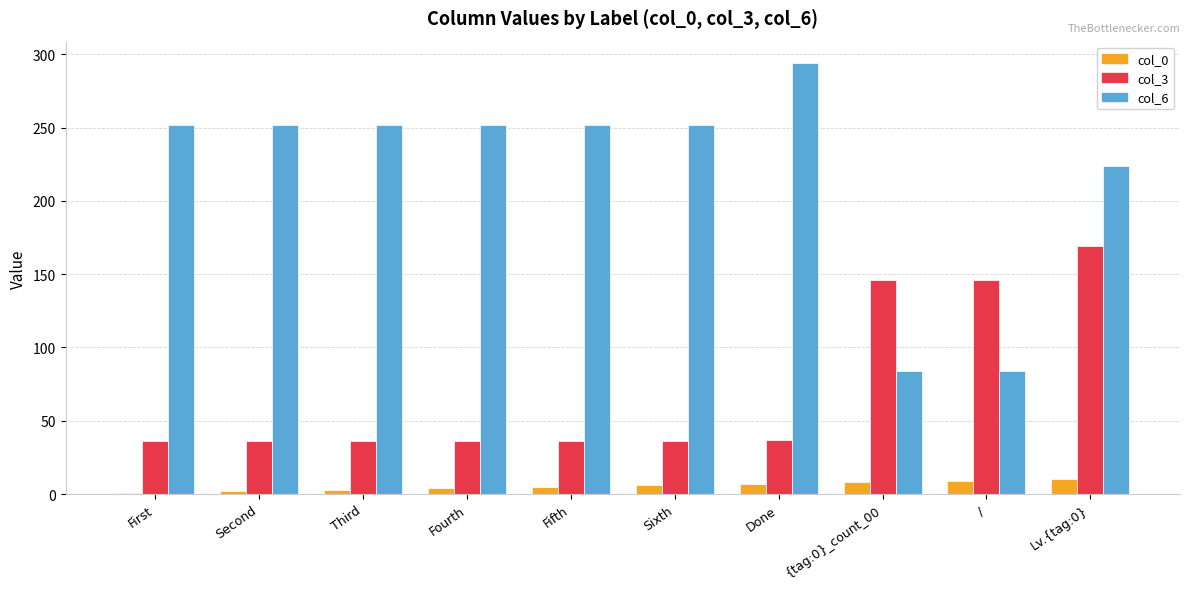

Read the col_0 value at Fourth.

4